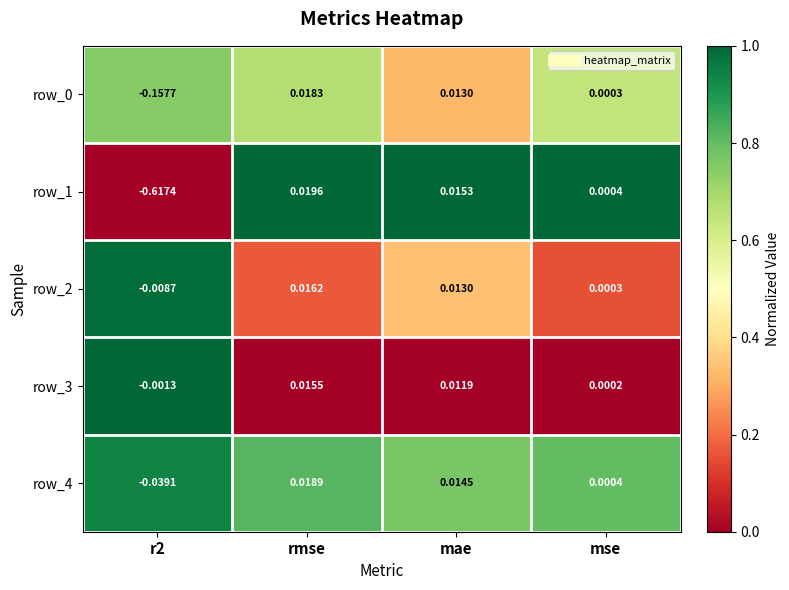

The row_2 series shows 0.2 at mse. True or false?

False